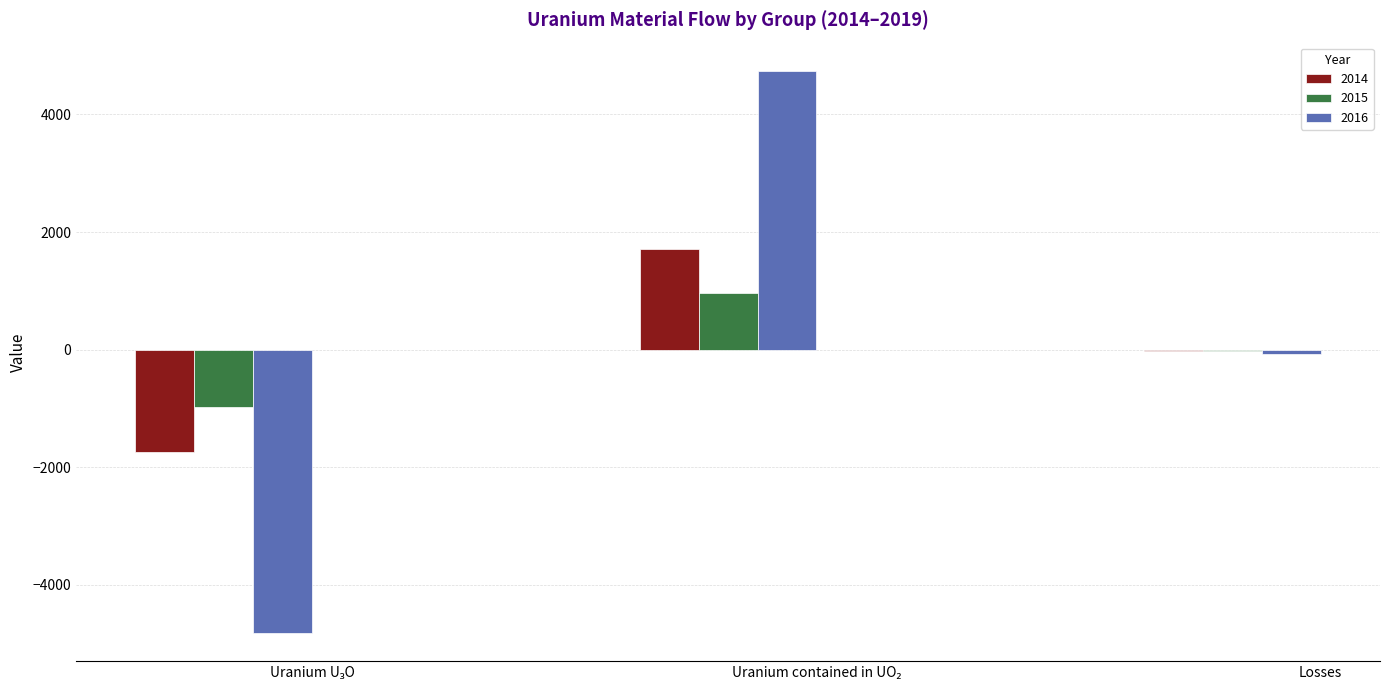

Which series has the largest range (max minus min)?

2016